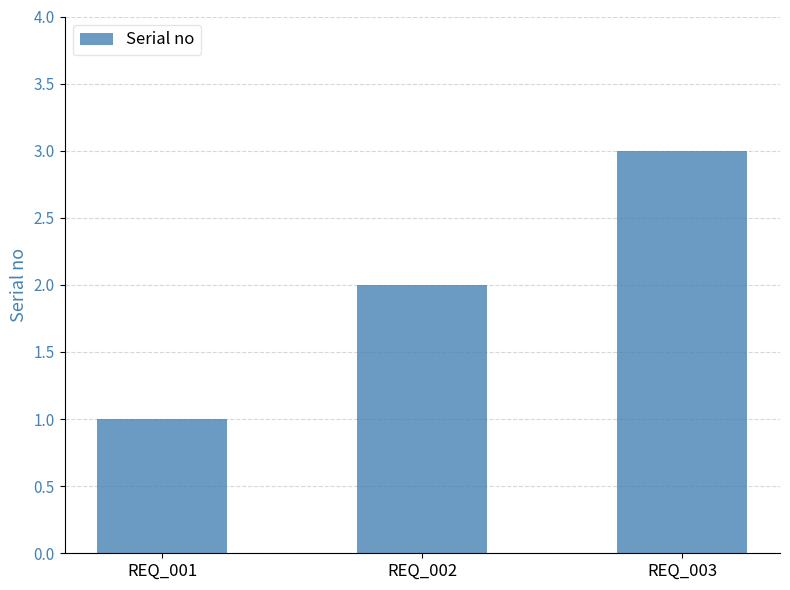

Rank the categories by value from highest to lowest.

REQ_003, REQ_002, REQ_001